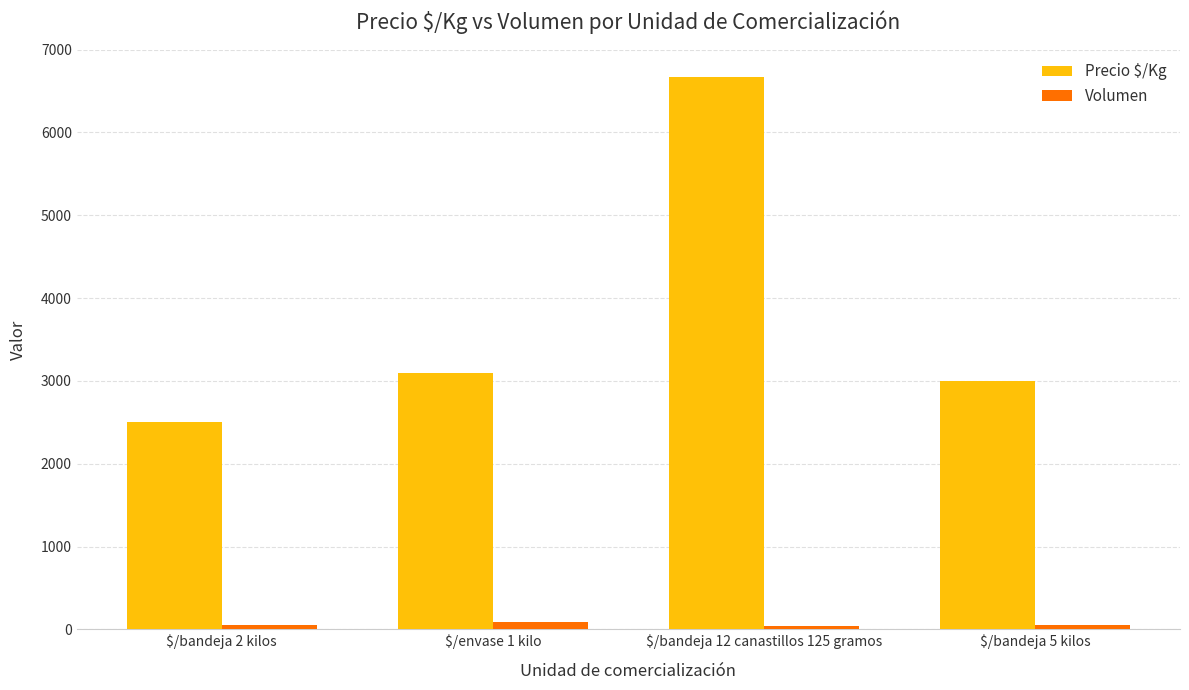

What is the difference between the maximum and minimum values in the Precio $/Kg series?

4167